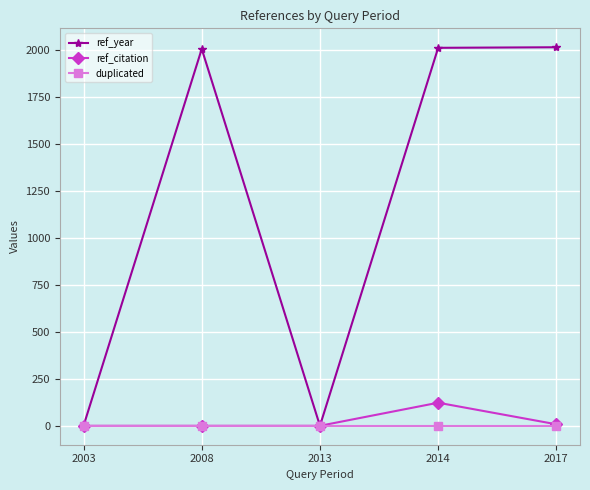

Is it true that ref_year equals 470 at 2017?

False